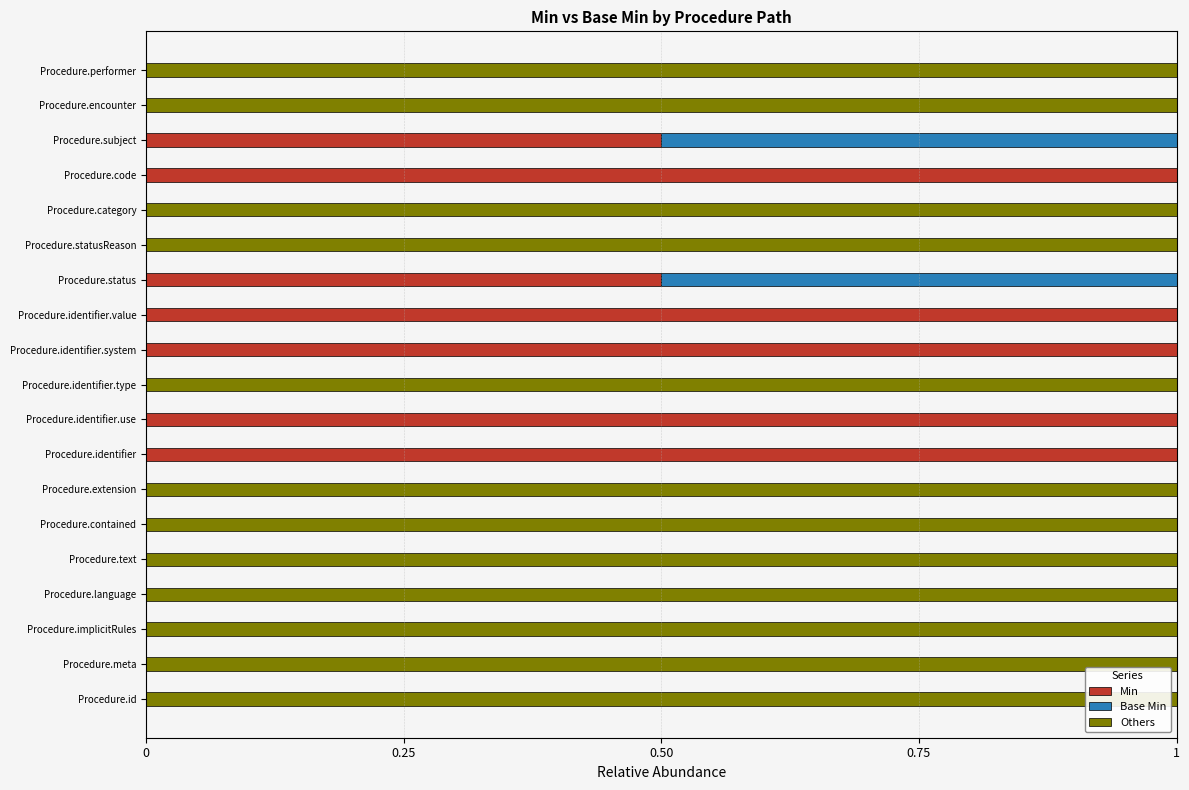

What is the total value across all series at Procedure.statusReason?

1.0